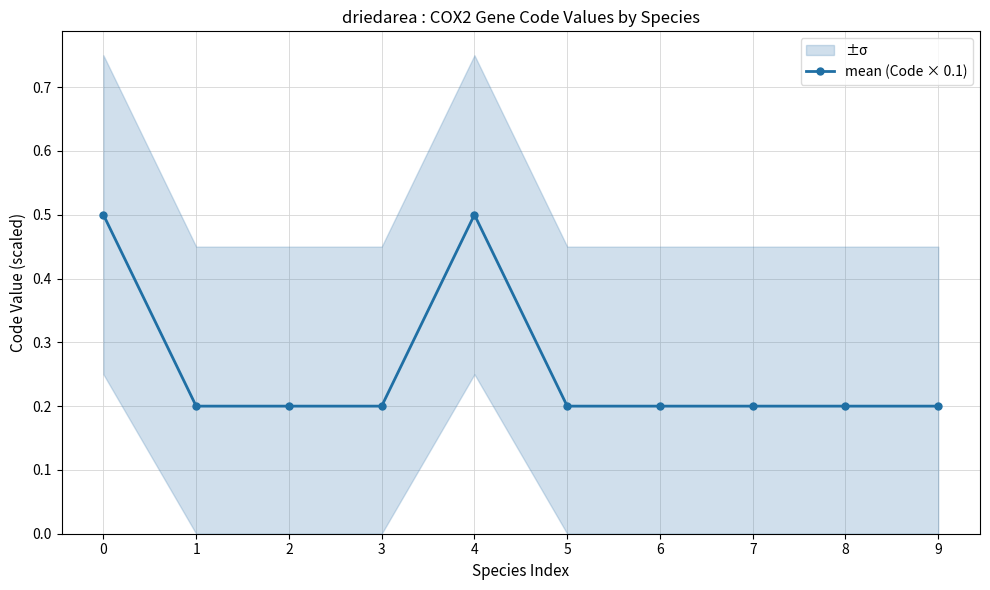

Reading left to right, transcribe all the data shown in this chart.

0.5	0.2	0.2	0.2	0.5	0.2	0.2	0.2	0.2	0.2